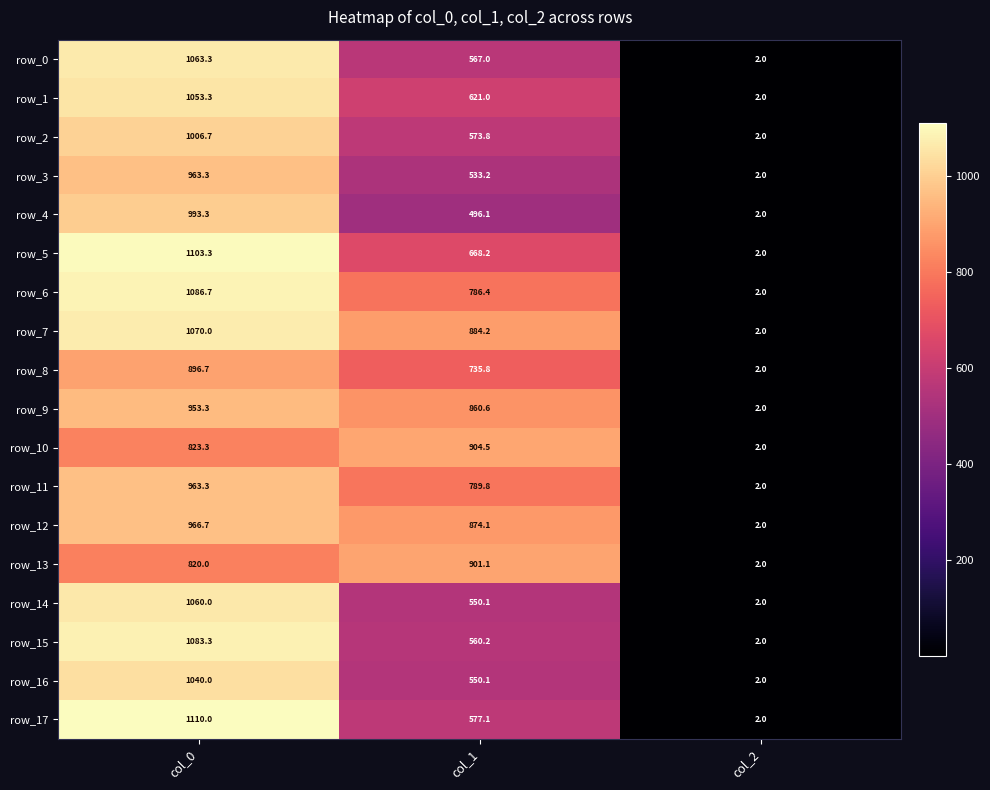

Which series has the largest range (max minus min)?

row_17